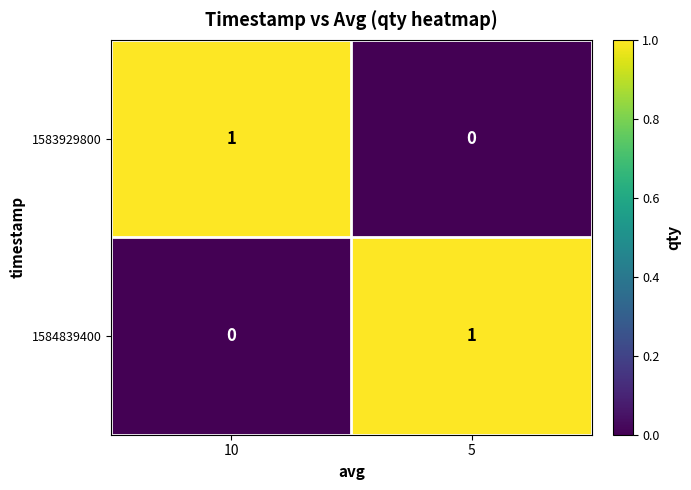

How many categories are shown in the chart?

2